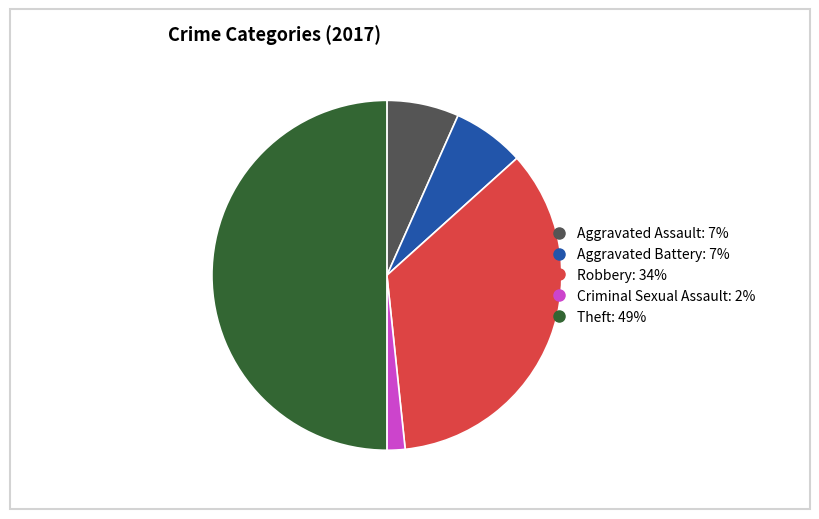

Does Robbery represent more than half of the total?

No